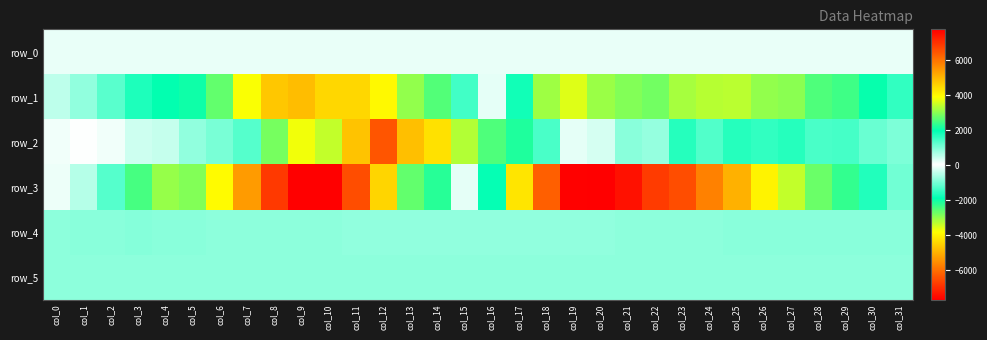

Rank the categories by row_5 value from lowest to highest.

col_29, col_26, col_3, col_8, col_23, col_0, col_1, col_31, col_30, col_7, col_25, col_27, col_28, col_2, col_4, col_5, col_11, col_6, col_24, col_22, col_10, col_20, col_9, col_14, col_19, col_12, col_16, col_15, col_17, col_18, col_21, col_13